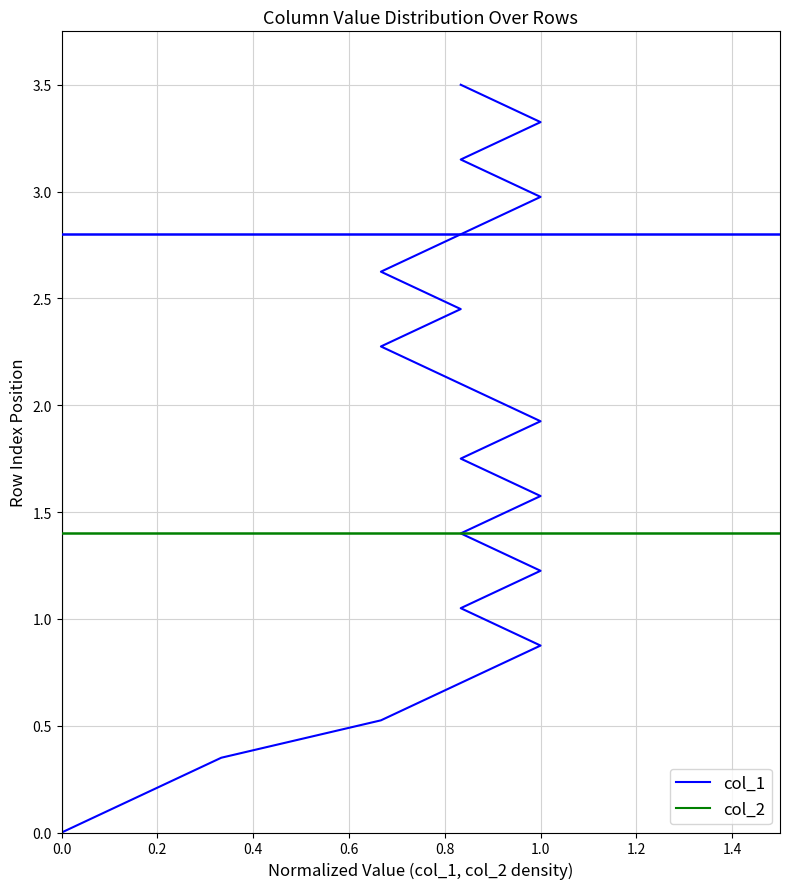

The col_2 series shows 3.3 at 0.0. True or false?

False